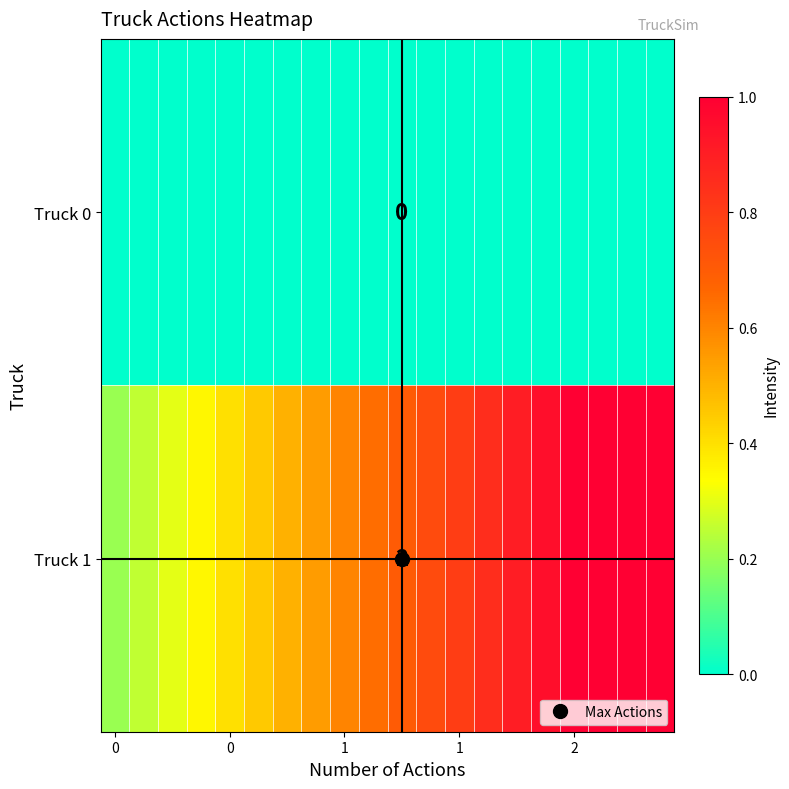

List the series in order of their overall mean, highest first.

Truck 1, Truck 0